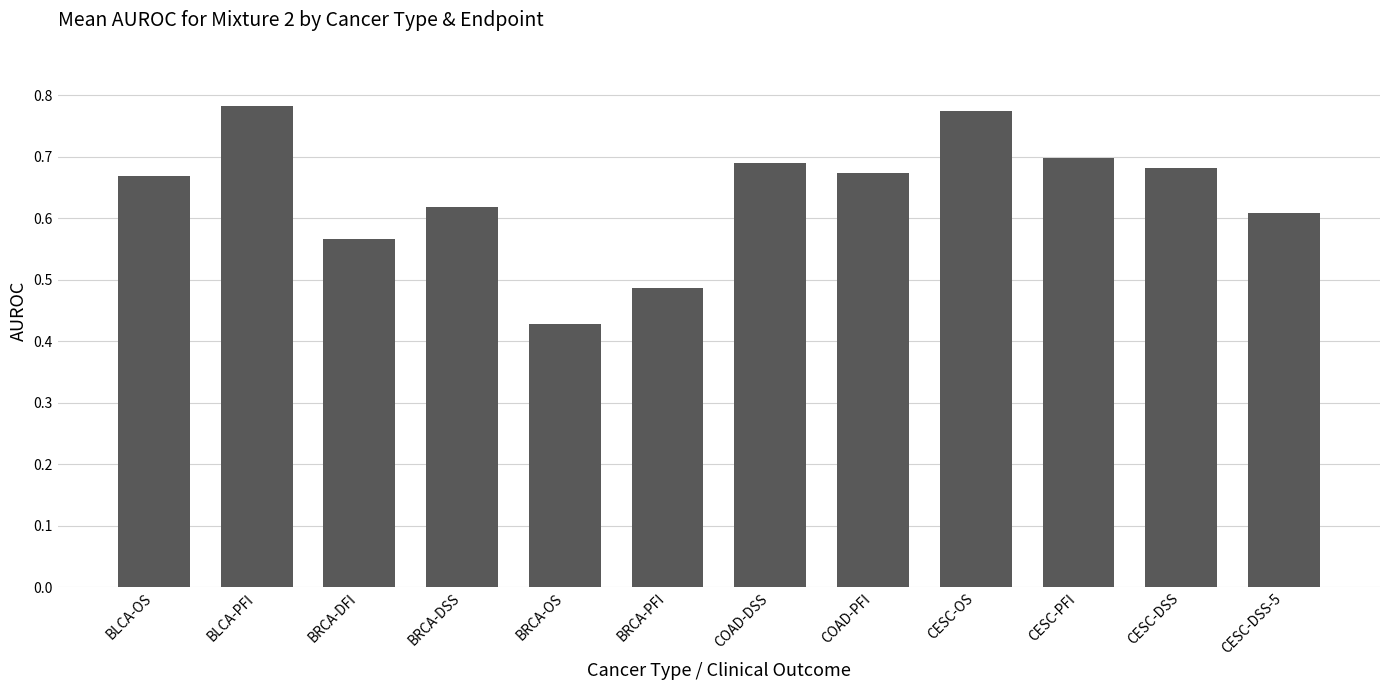

At which label is the value closest to 0?

BRCA-OS